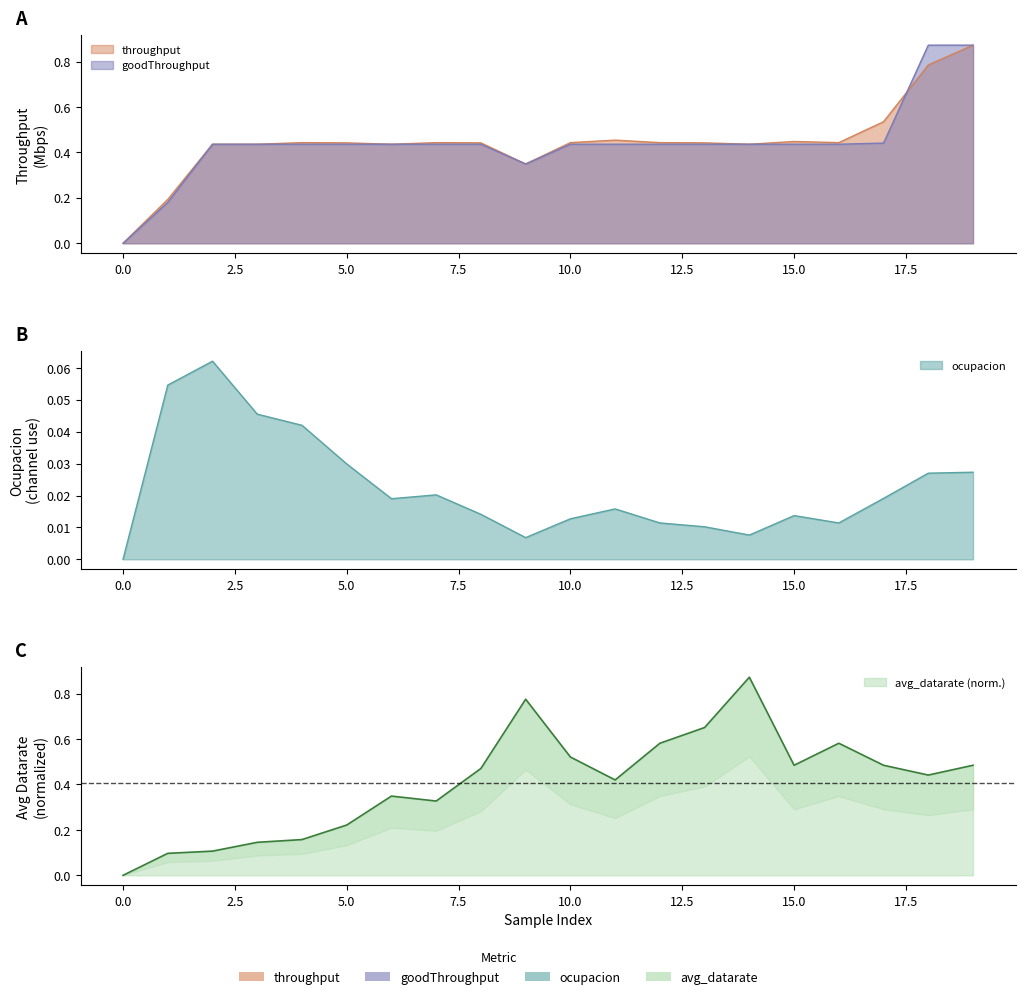

How many lines are shown in the chart?

4